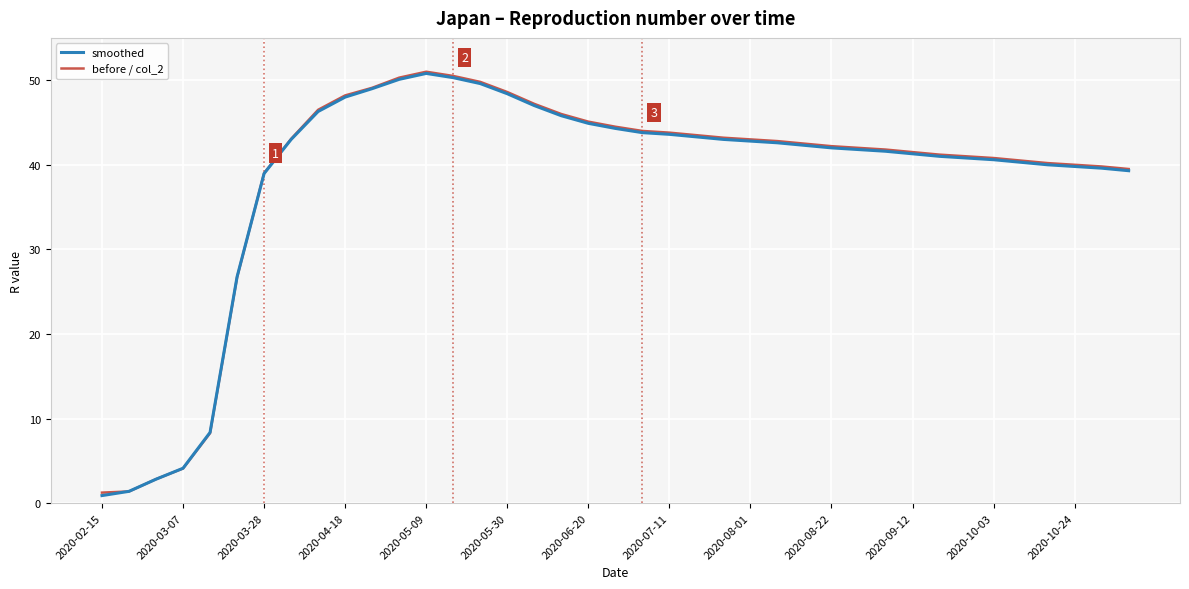

How many lines are shown in the chart?

2